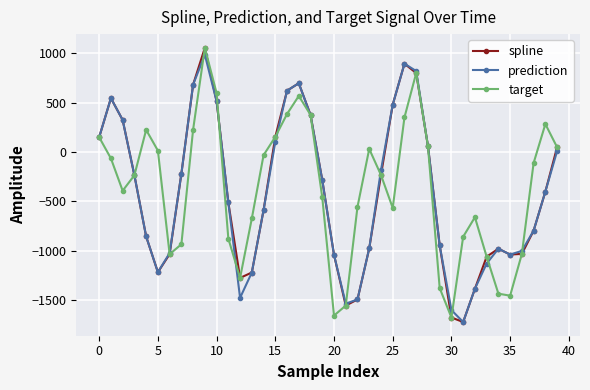

What is the value of the prediction point at the 31st from the left?

-1600.5